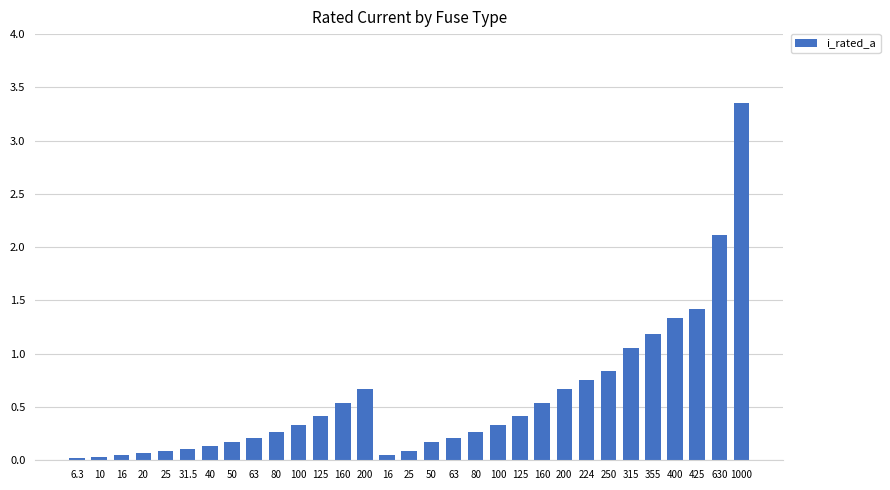

What is the change in value from 50 to 125?

+0.3